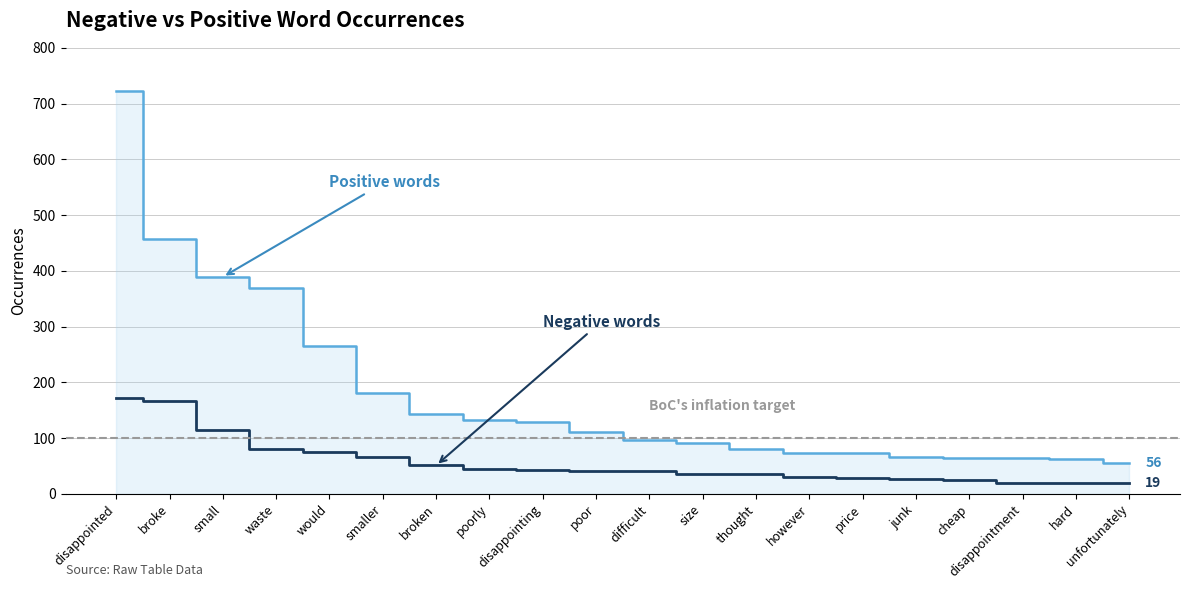

What are all the series names shown in the legend?

Negative words, Positive words